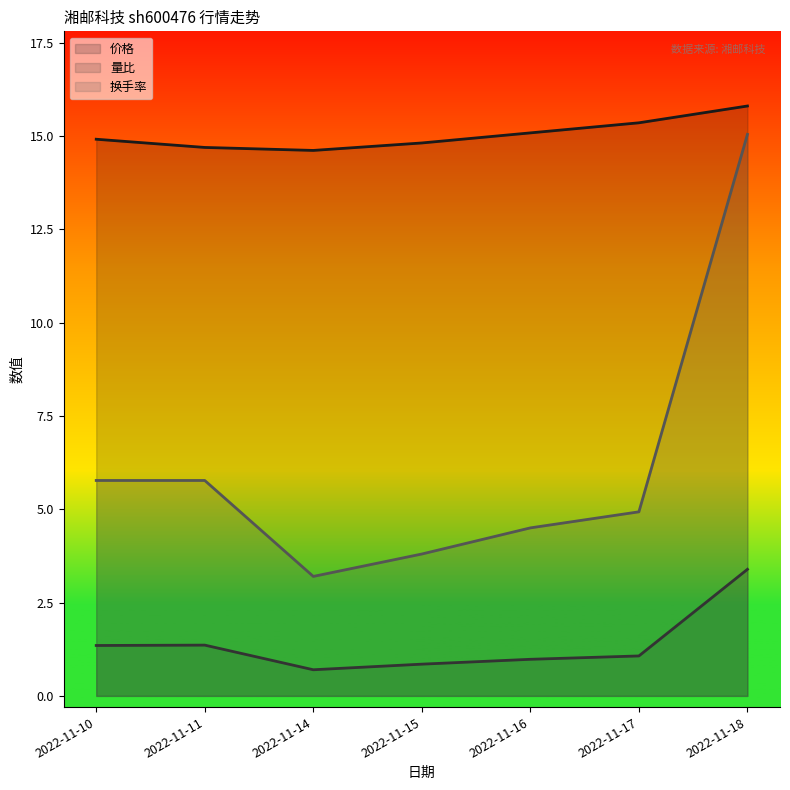

Reading left to right, list all the values displayed in this chart.

价格: 14.9	14.7	14.6	14.8	15.1	15.3	15.8
量比: 1.4	1.4	0.7	0.8	1.0	1.1	3.4
换手率: 5.8	5.8	3.2	3.8	4.5	4.9	15.0